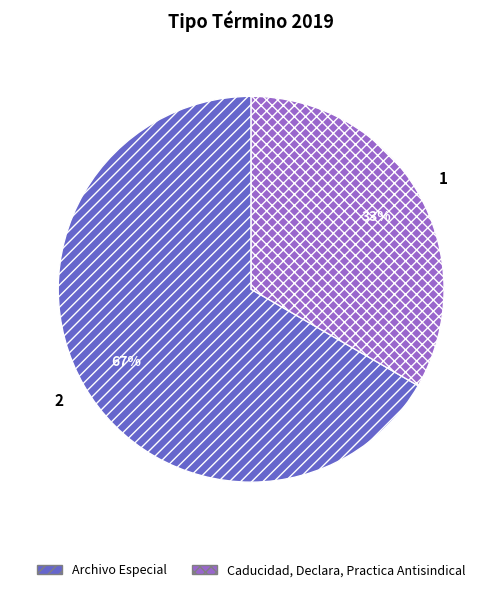

How many slices are in this pie chart?

2